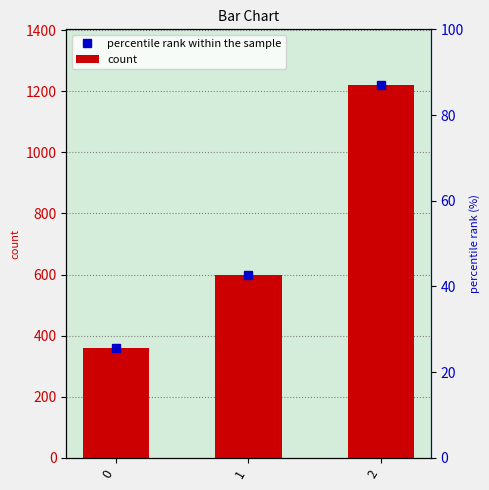

The value at 2 is 1220. True or false?

True